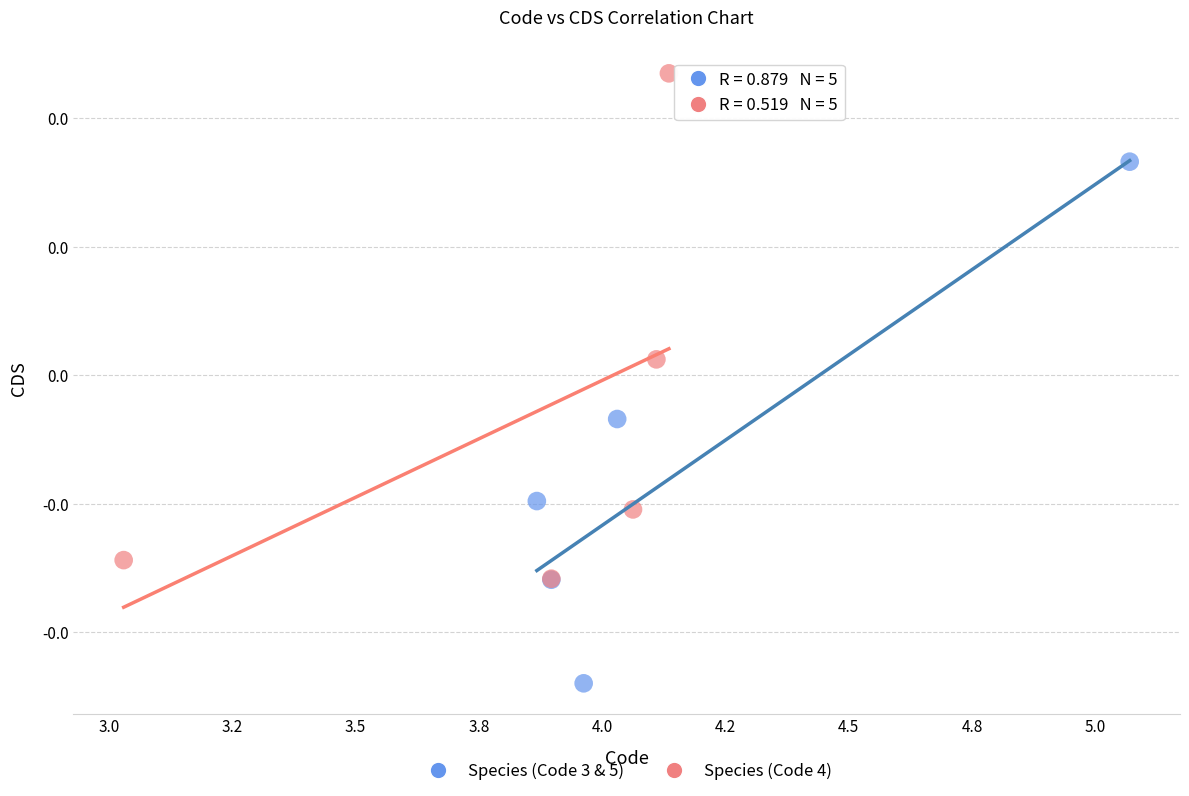

What are all the series names shown in the legend?

Species (Code 3 & 5), Species (Code 4)